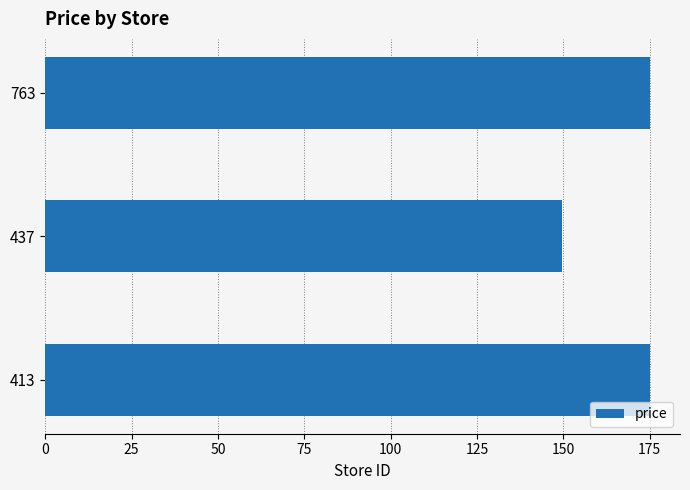

At which category does the chart reach its minimum across all series?

437